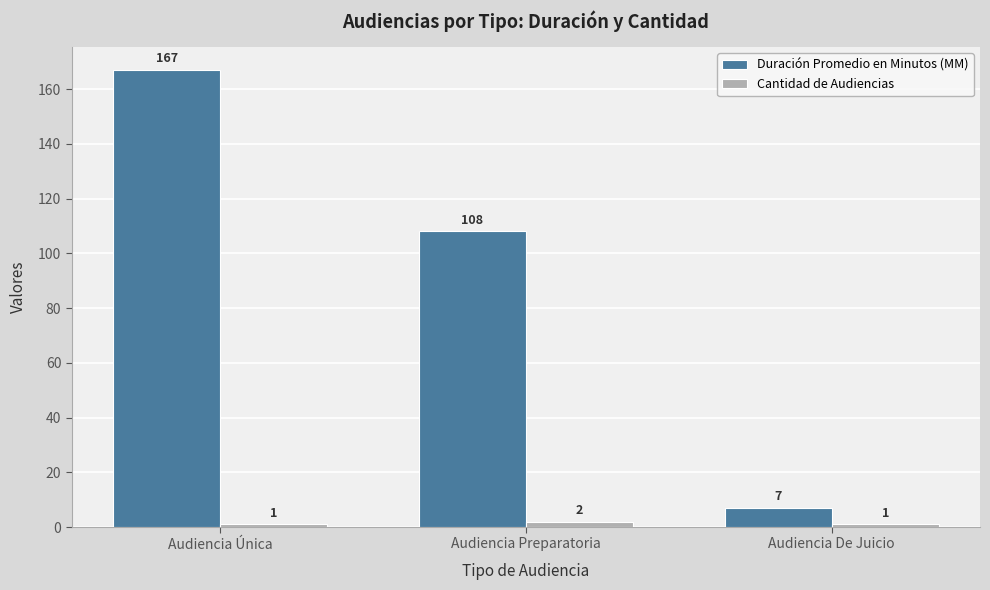

What position from the right is Audiencia Única?

3